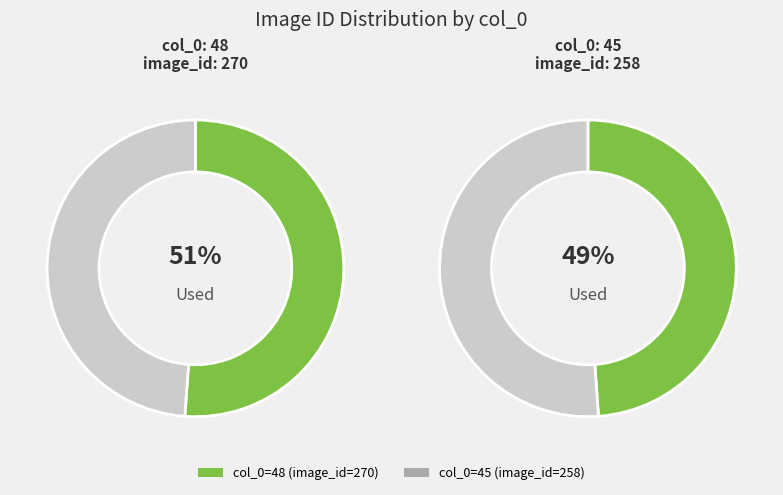

How many segments does this pie chart have?

2